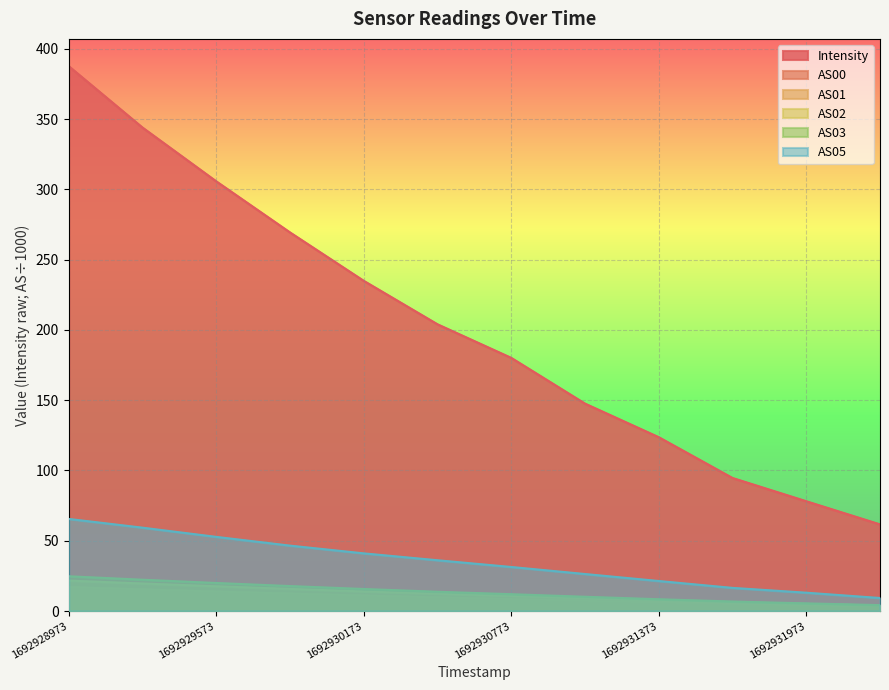

At how many categories does at least one series exceed 210?

5